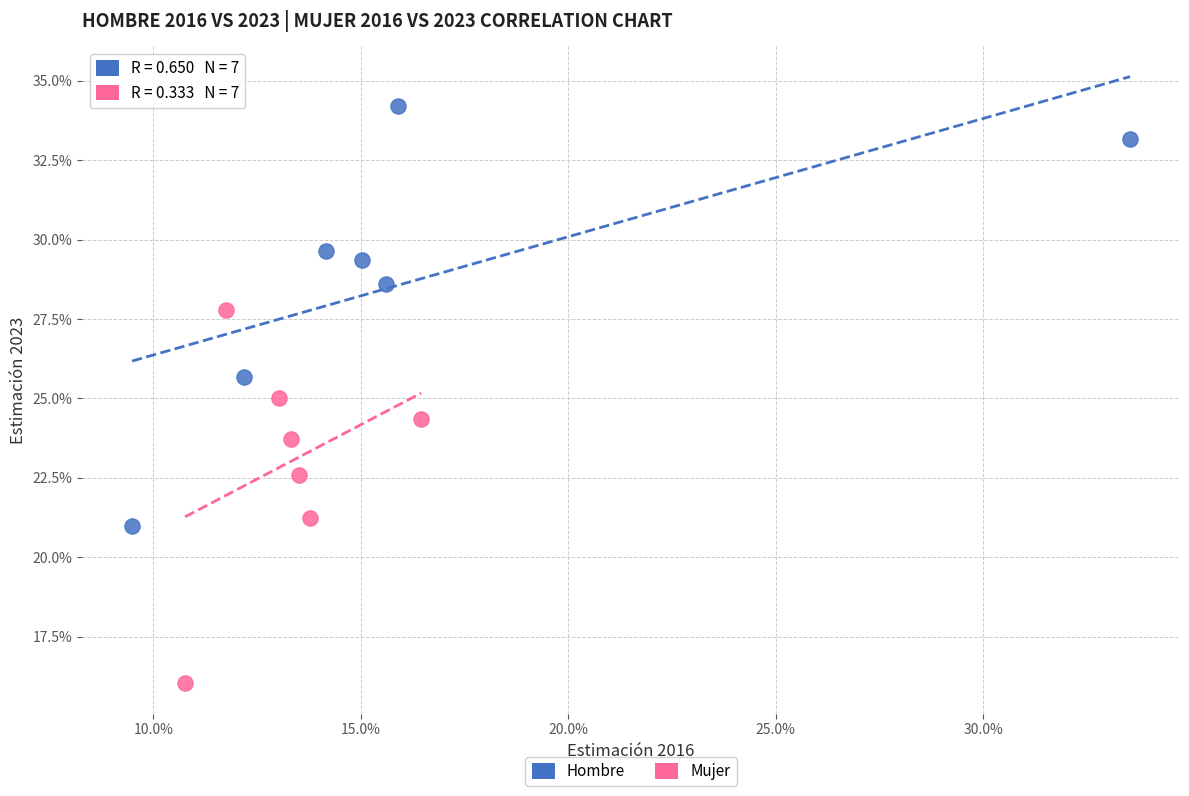

Which series contains the lowest Y value?

Mujer